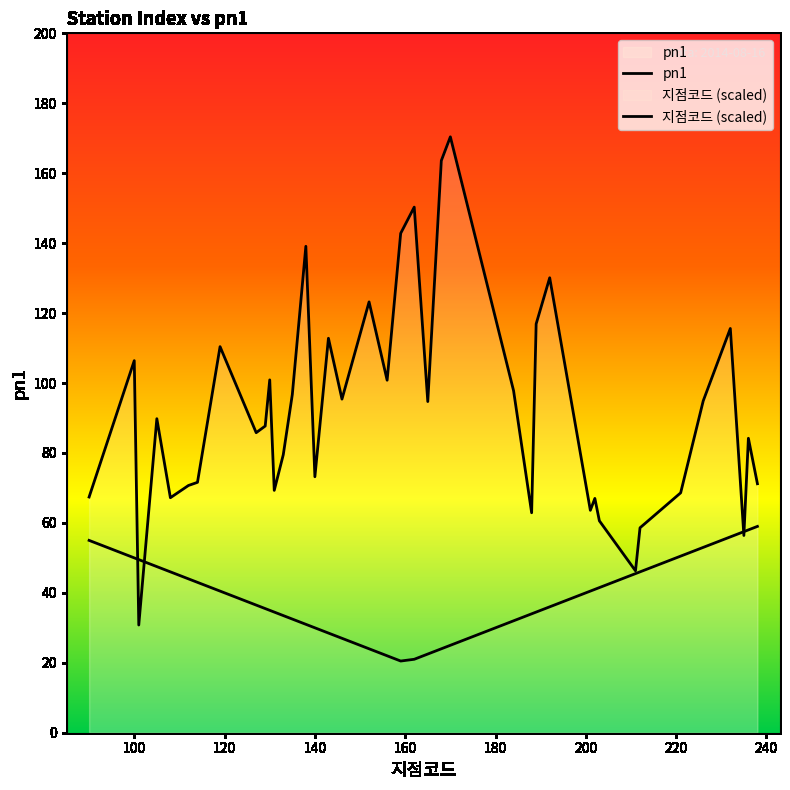

At which category does the chart reach its peak across all series?

170